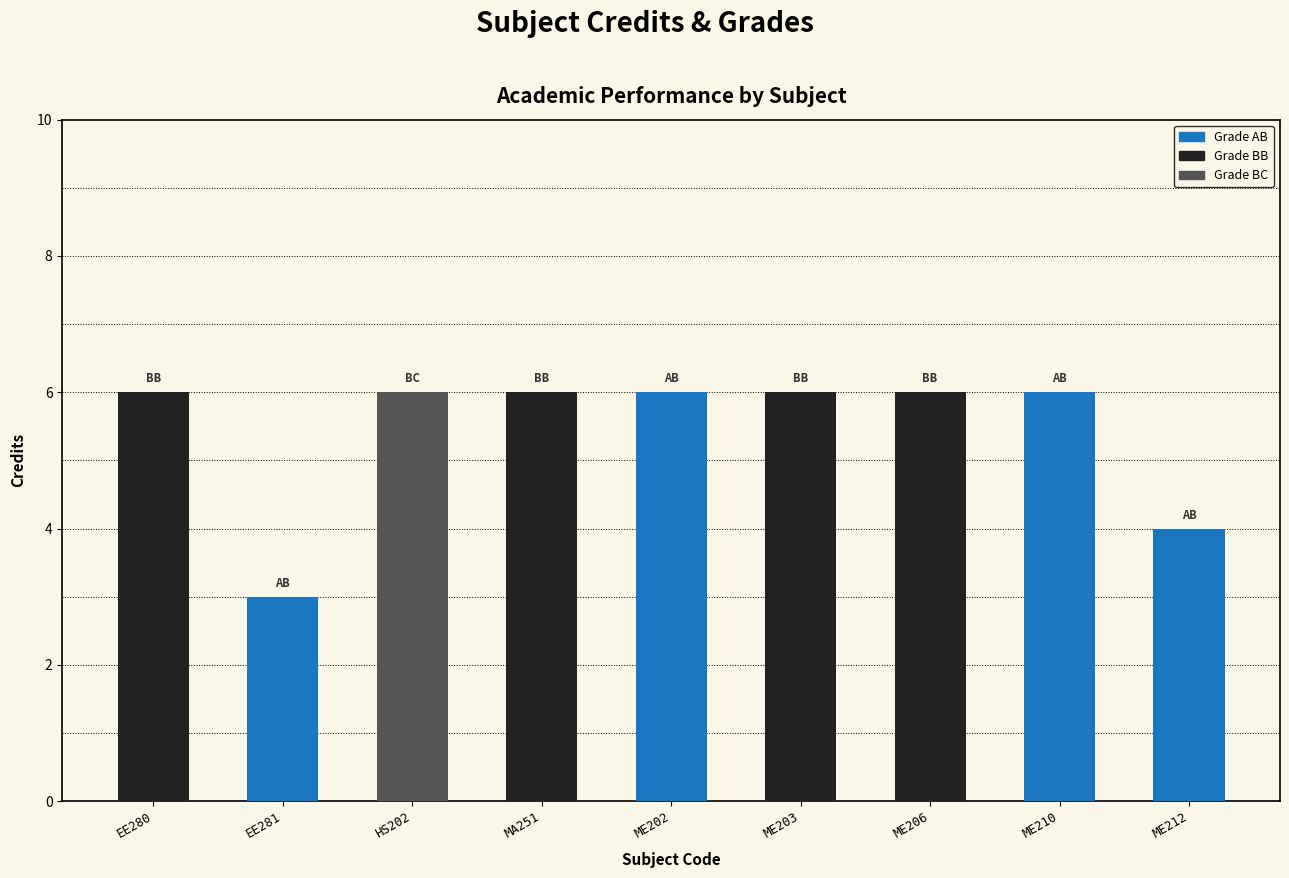

What is the minimum value shown in the chart?

3